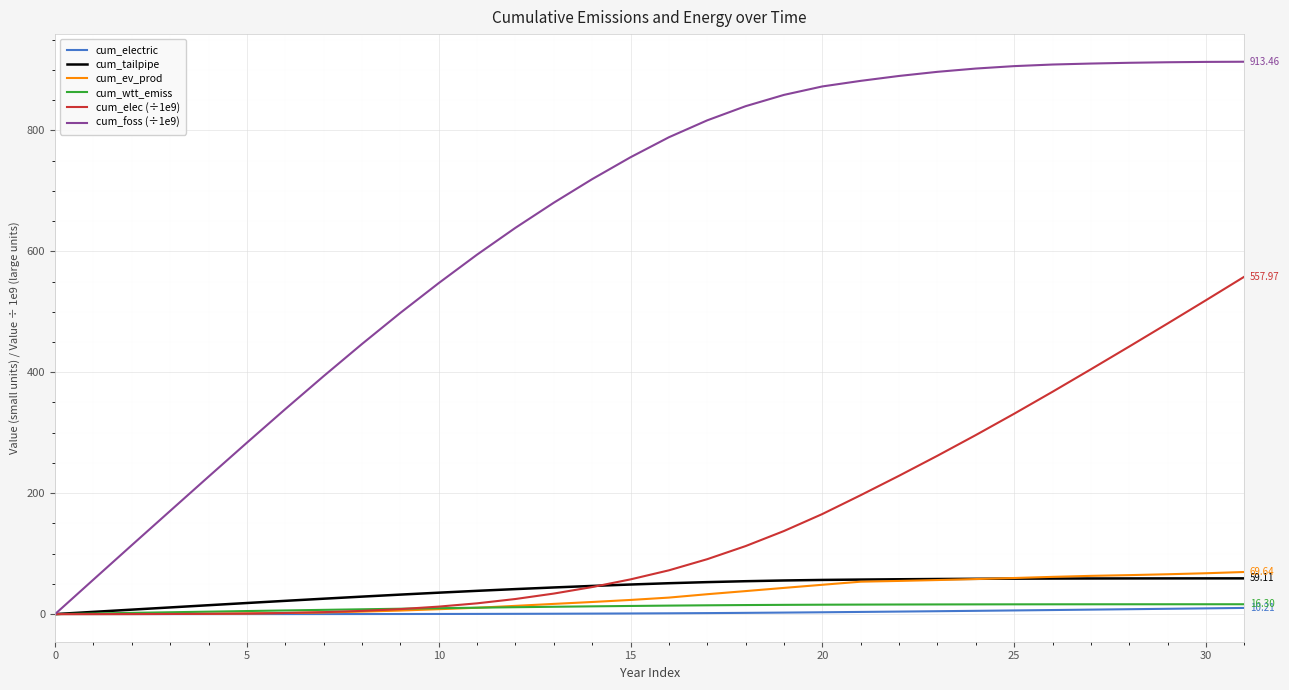

Which series has the widest spread of values?

cum_foss (÷1e9)